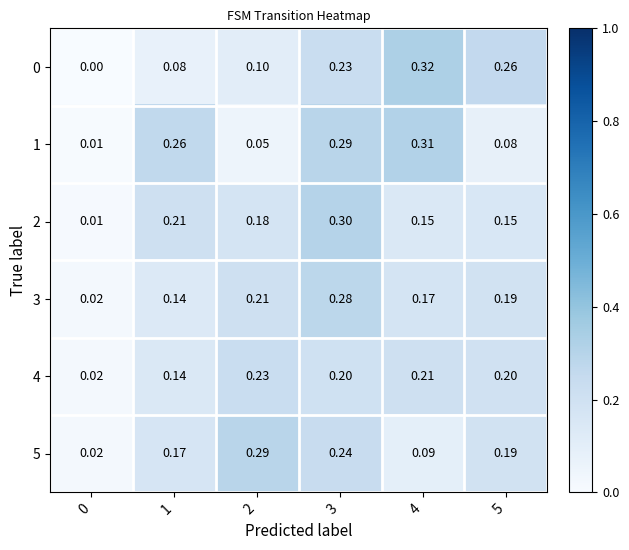

How many series are shown in this chart?

6